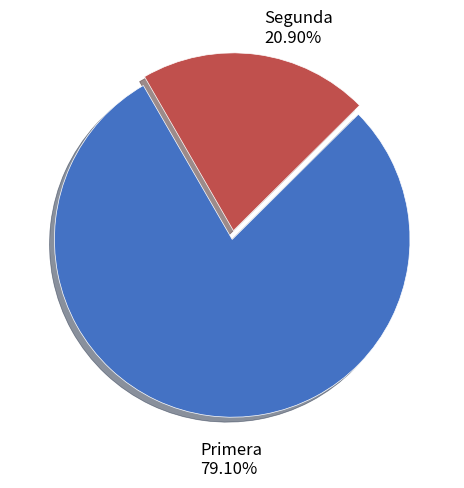

Count the number of slices in the pie.

2